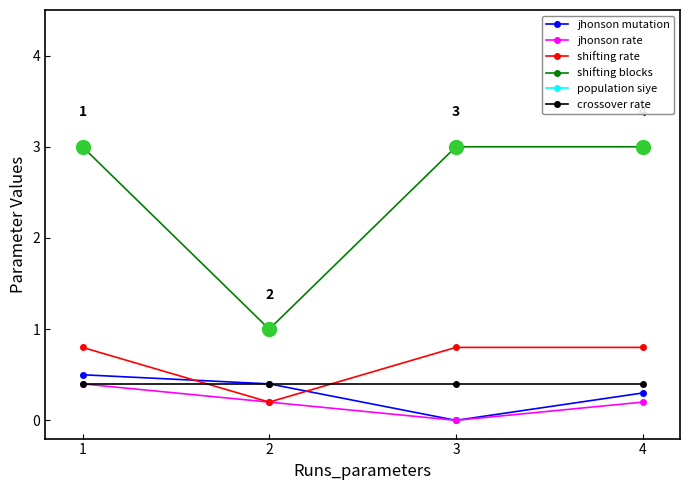

Is the value of shifting rate at 3 greater than the value of jhonson rate at 4?

Yes